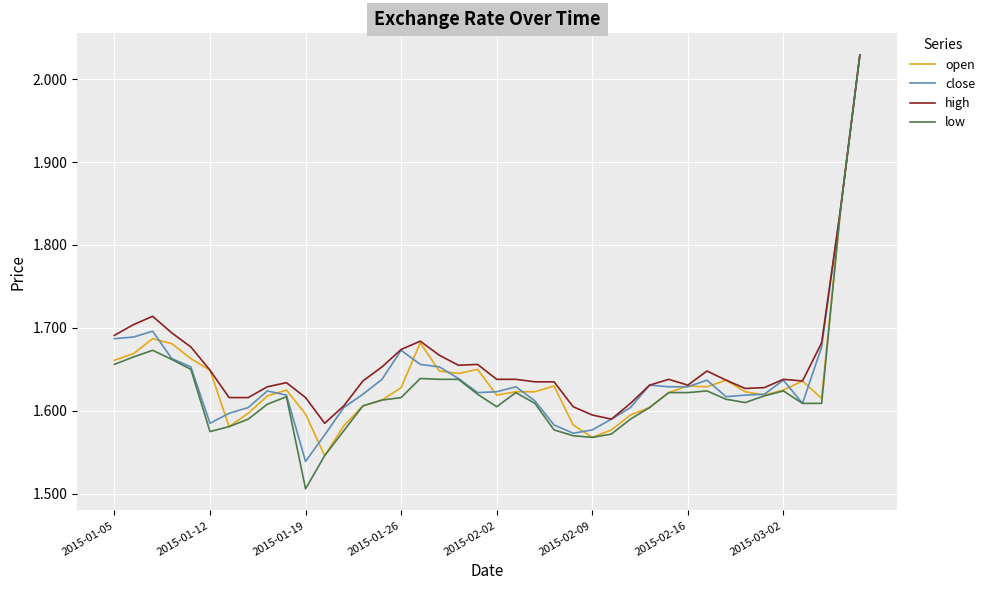

Which series has the widest spread of values?

low